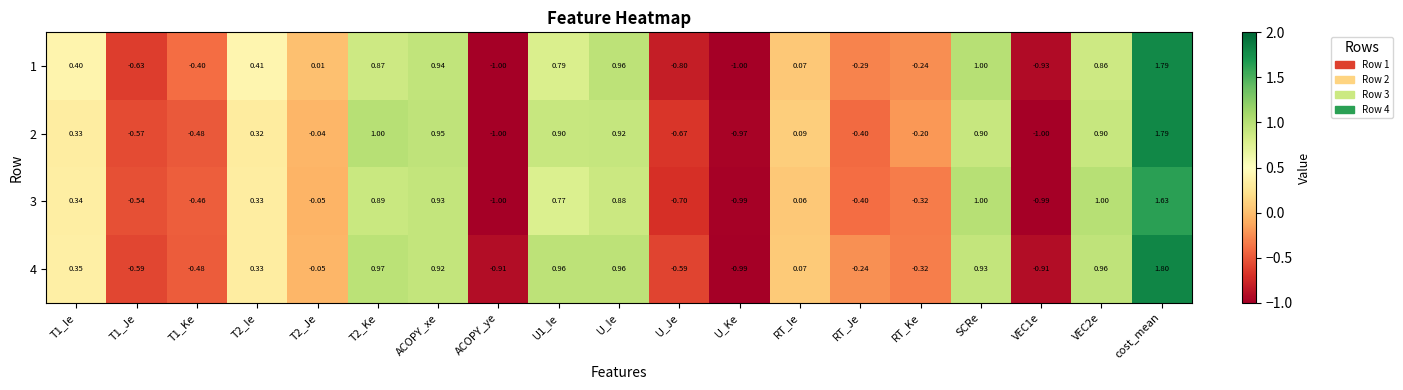

Which category has the highest value in the 4 series?

cost_mean